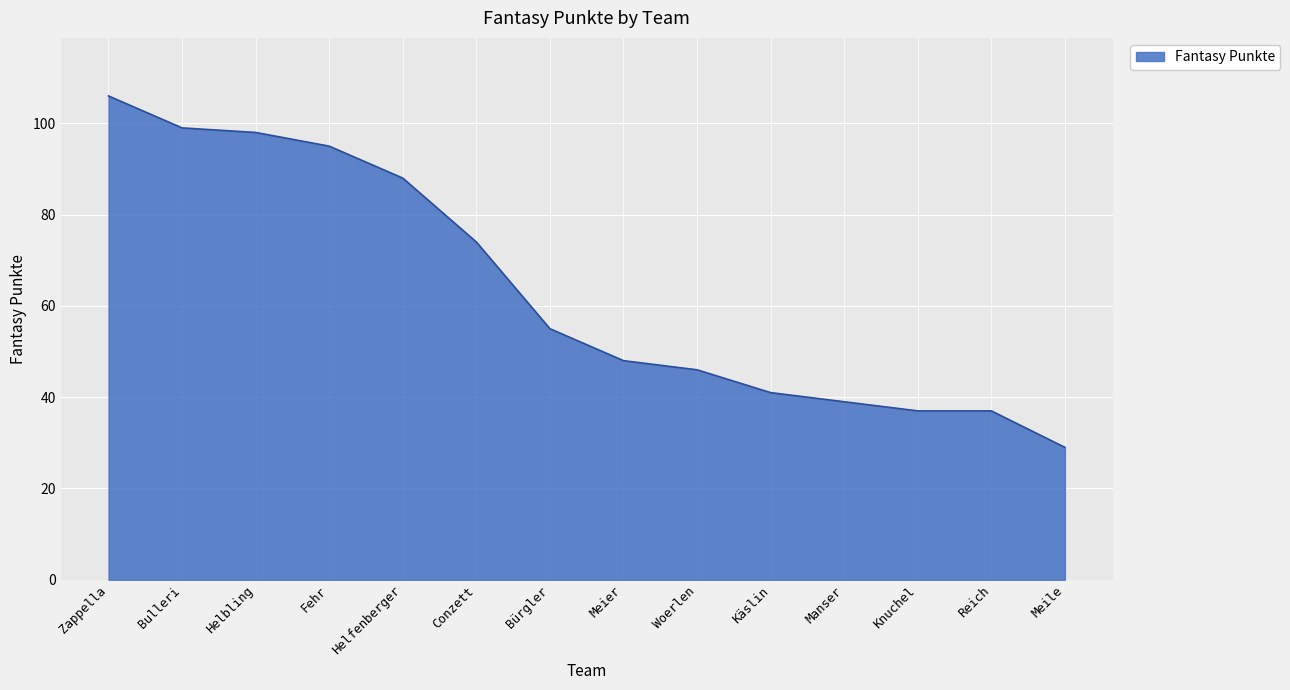

Where is the data nearest to the value 67?

Conzett